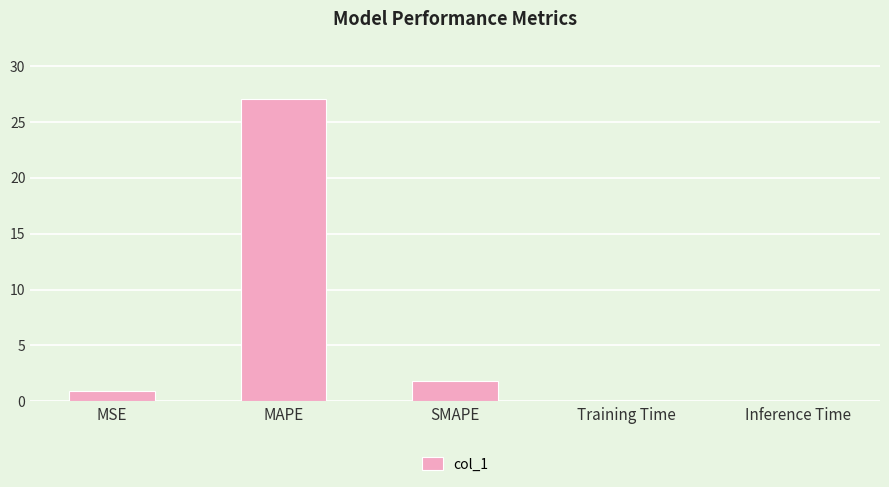

What is the change in value from MSE to MAPE?

+26.1